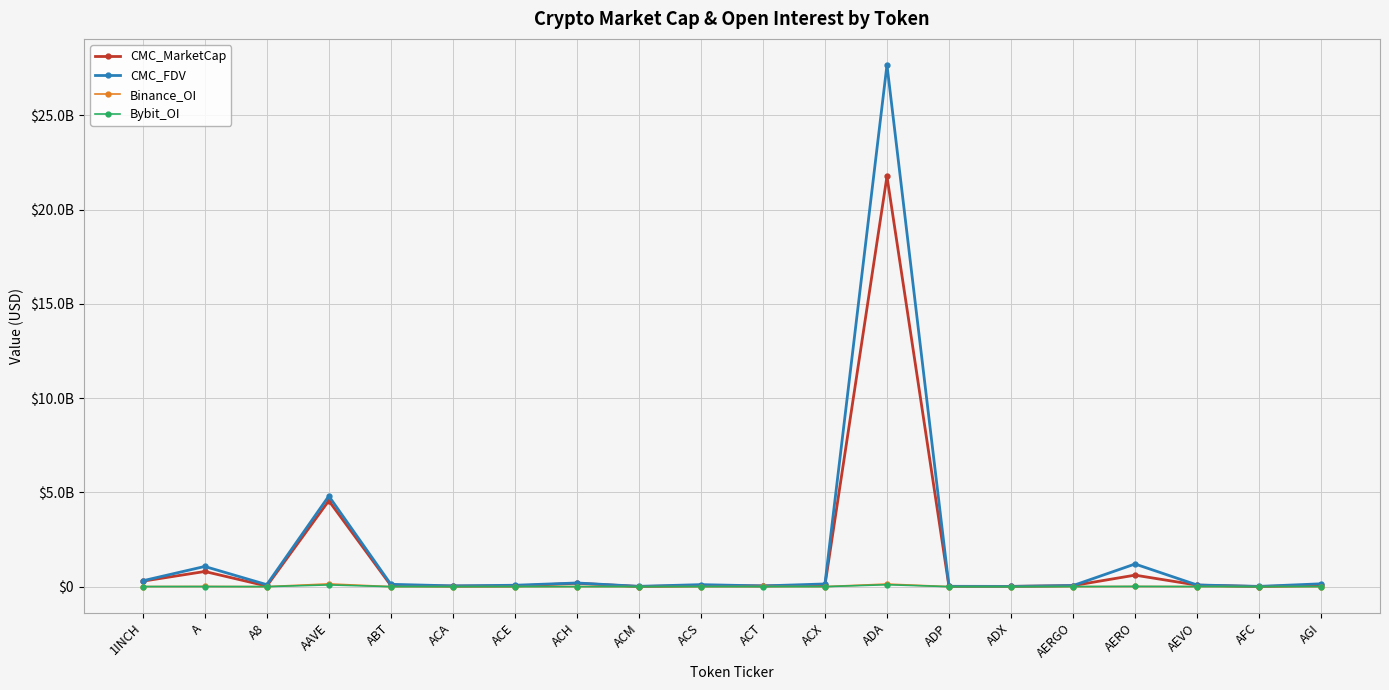

At which label does CMC_MarketCap reach its peak?

ADA